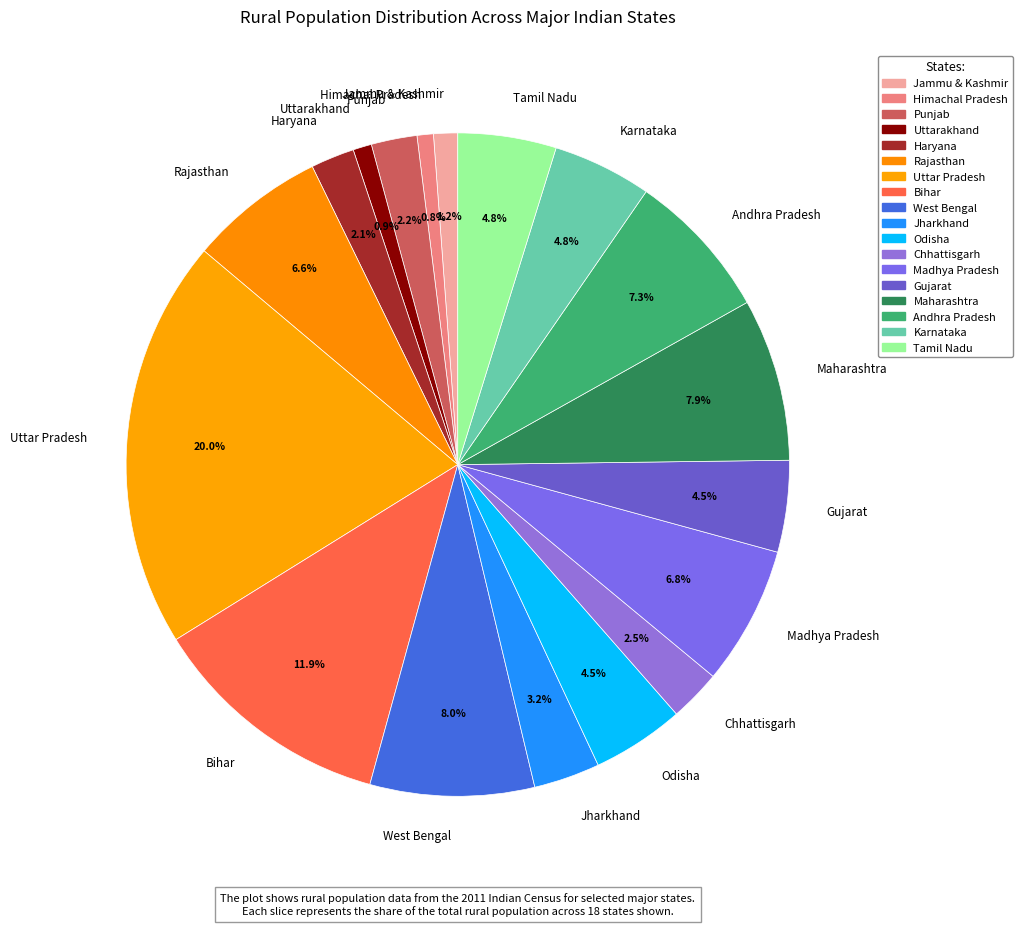

To the nearest percent, what is the combined percentage of Bihar and Himachal Pradesh?

13%